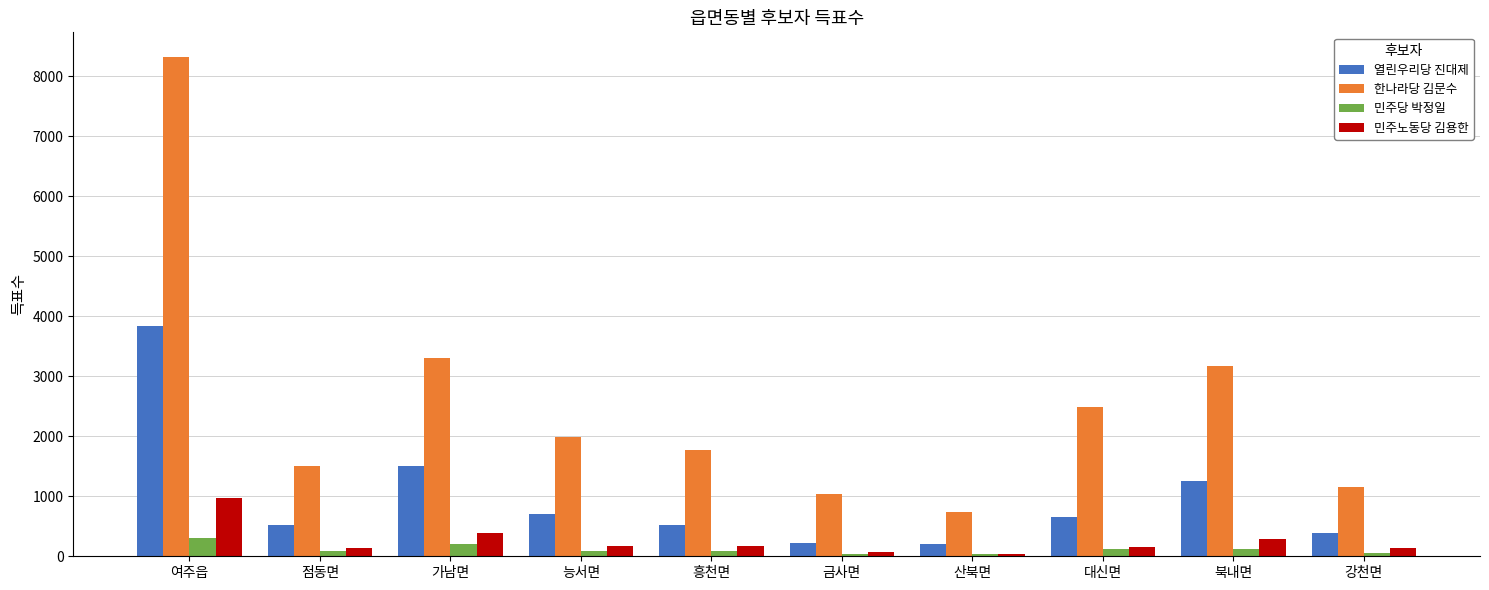

What is the highest value of the 민주당 박정일 series?

303